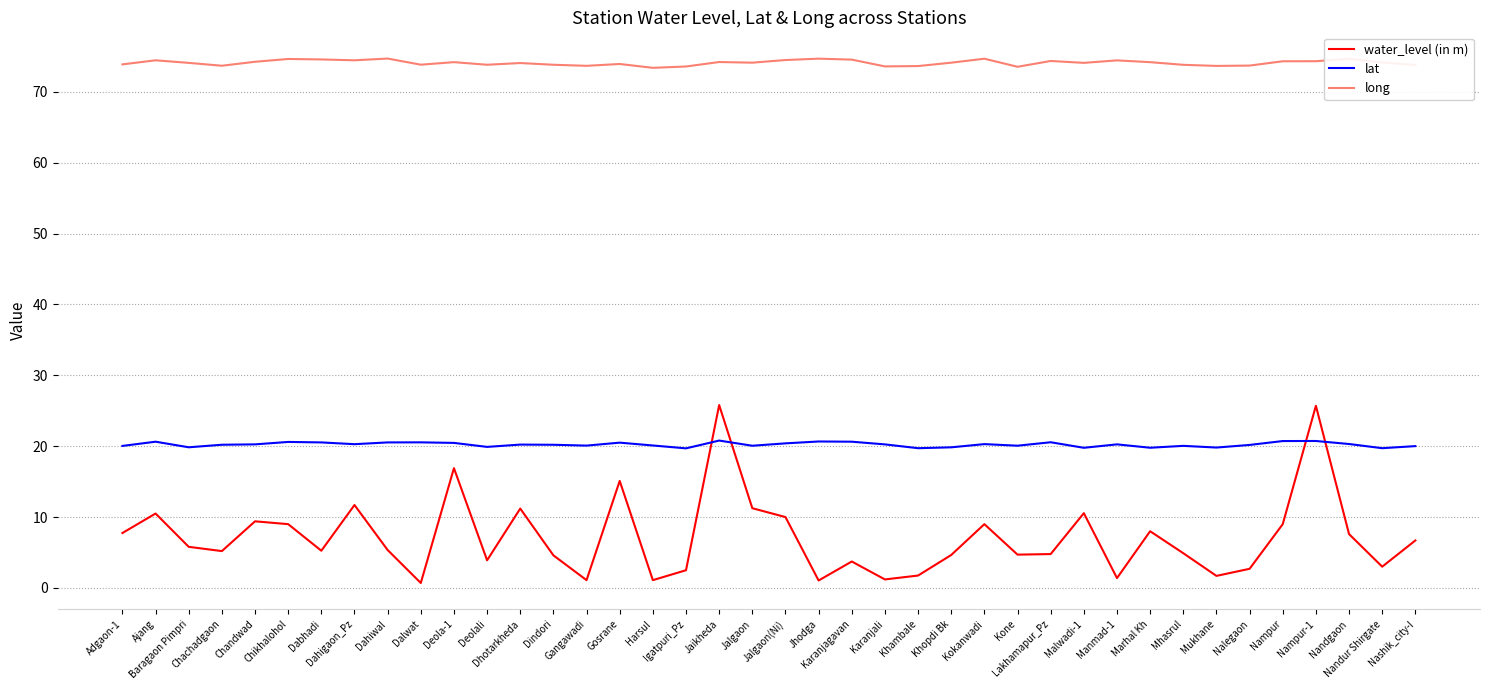

List the series in order of their peak value, highest first.

long, water_level (in m), lat